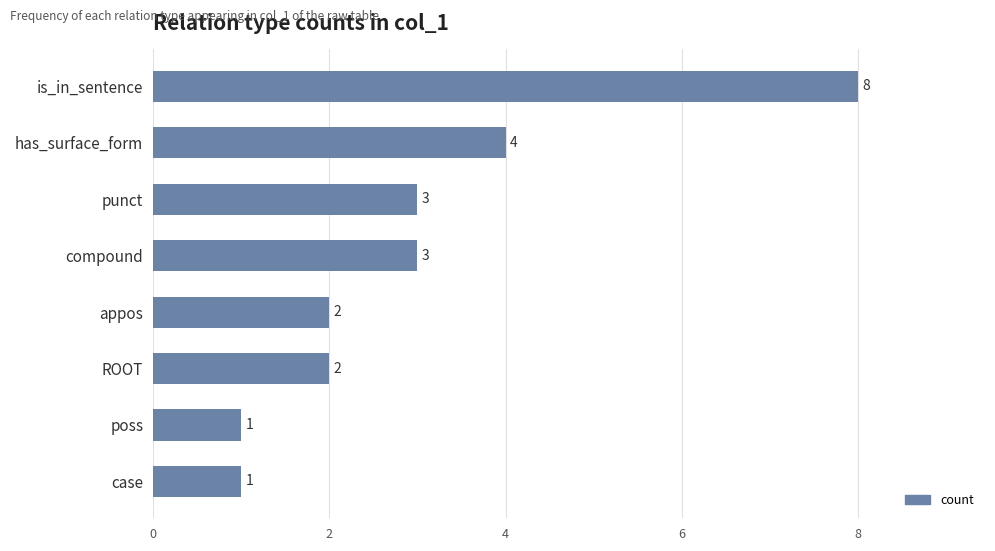

What is the value of the 3rd bar from the top?

3